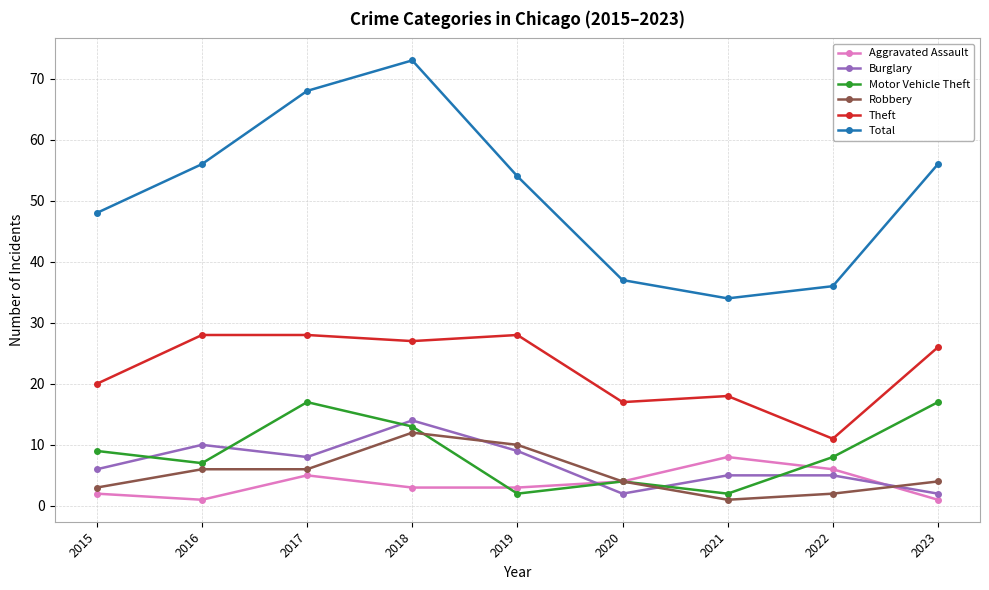

List the series in order of their peak value, lowest first.

Aggravated Assault, Robbery, Burglary, Motor Vehicle Theft, Theft, Total